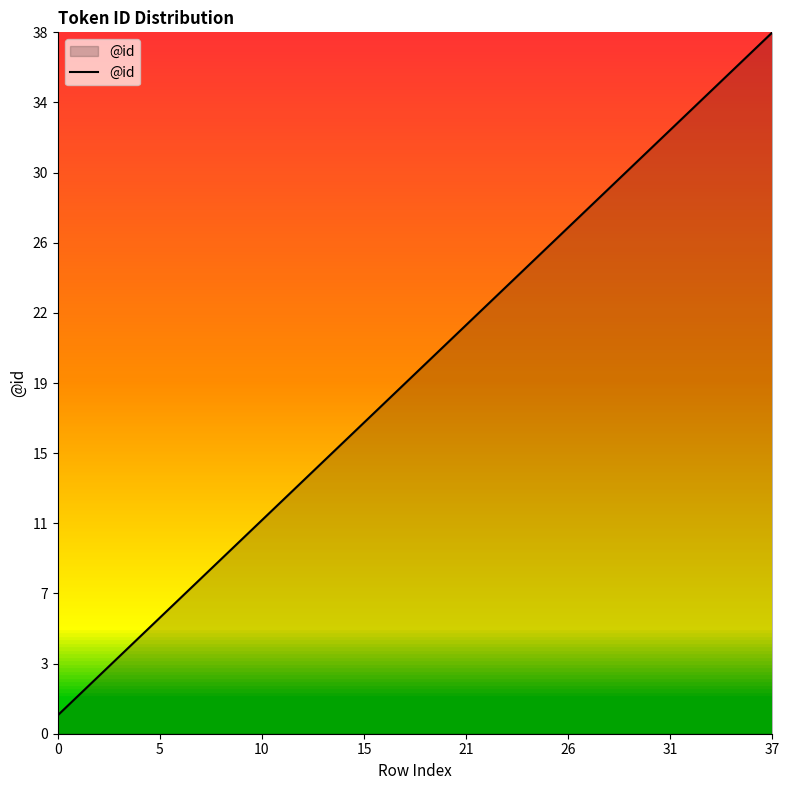

Does the chart display data point markers on the line(s)?

No